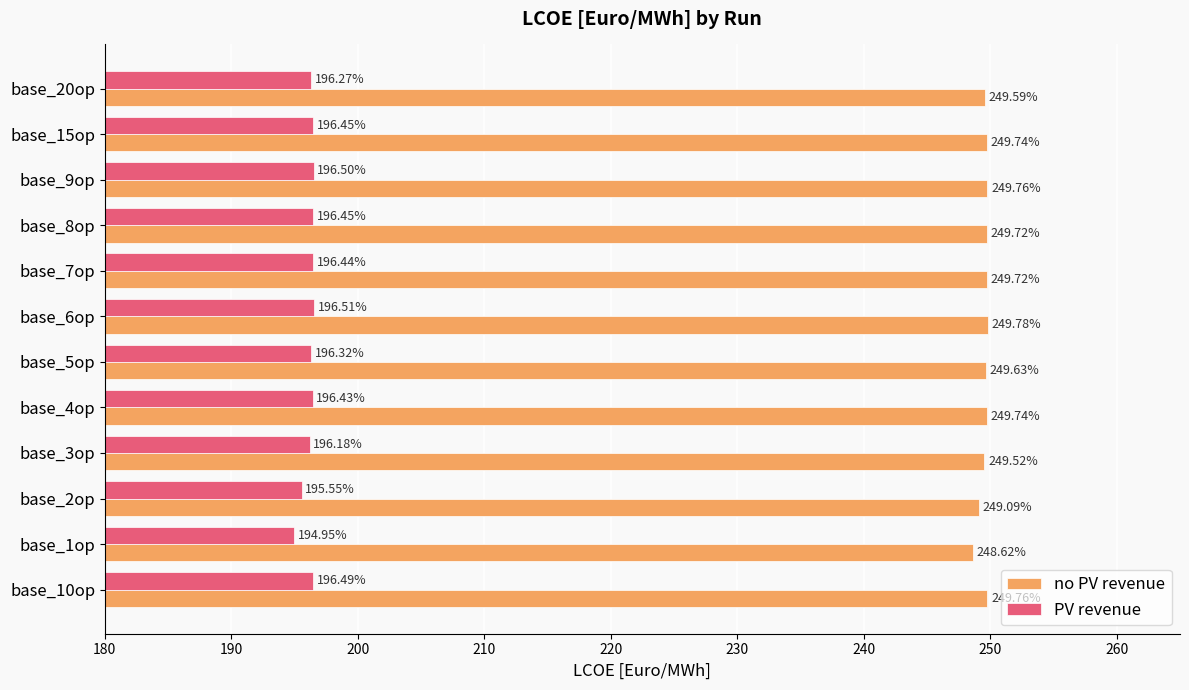

What is the sum of the PV revenue values at base_1op and base_8op?

391.4